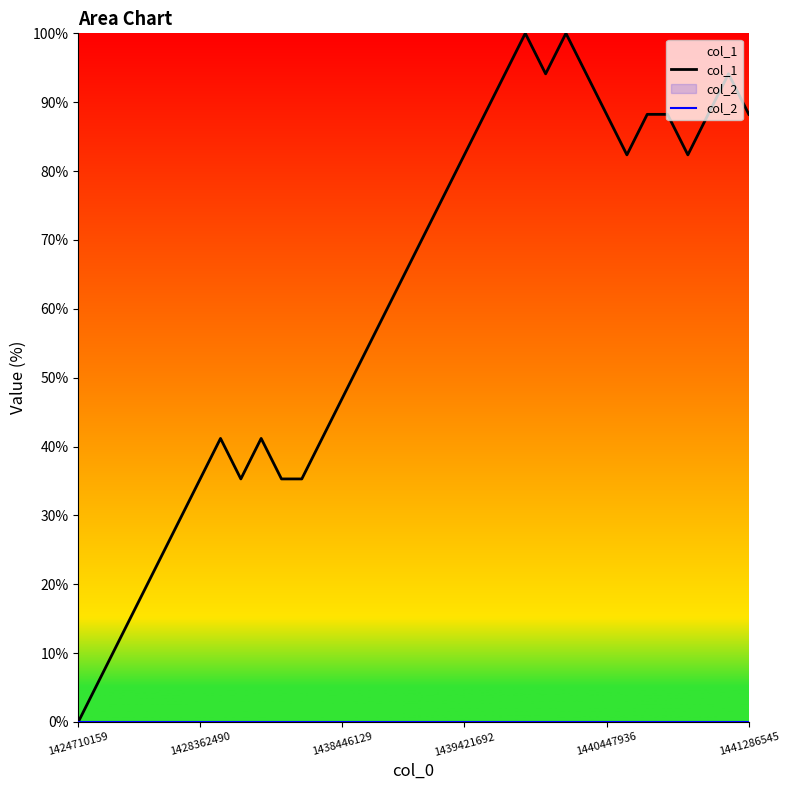

In col_1, how many points are lower than both neighbors (excluding endpoints)?

4